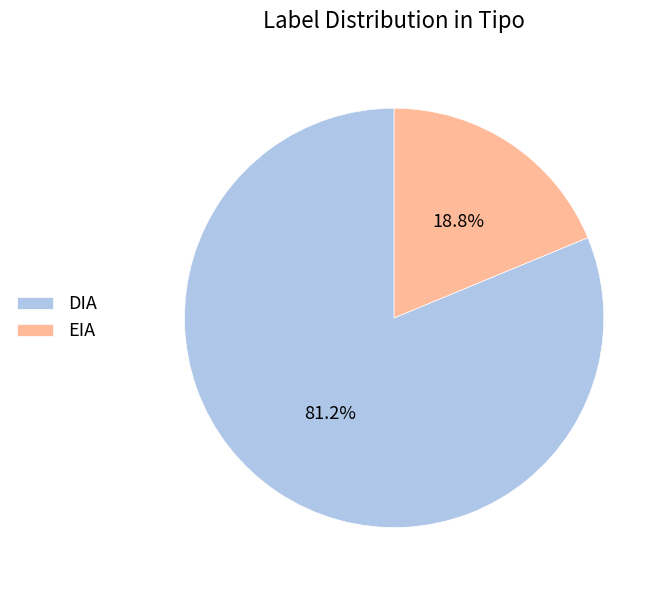

To the nearest percent, what is the difference between the DIA and EIA slice percentages?

62%